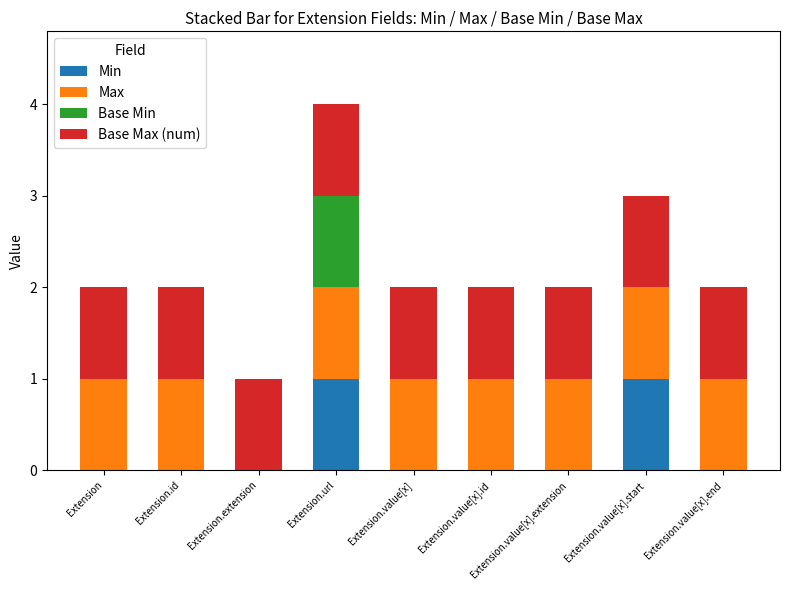

What are all the series names shown in the legend?

Min, Max, Base Min, Base Max (num)